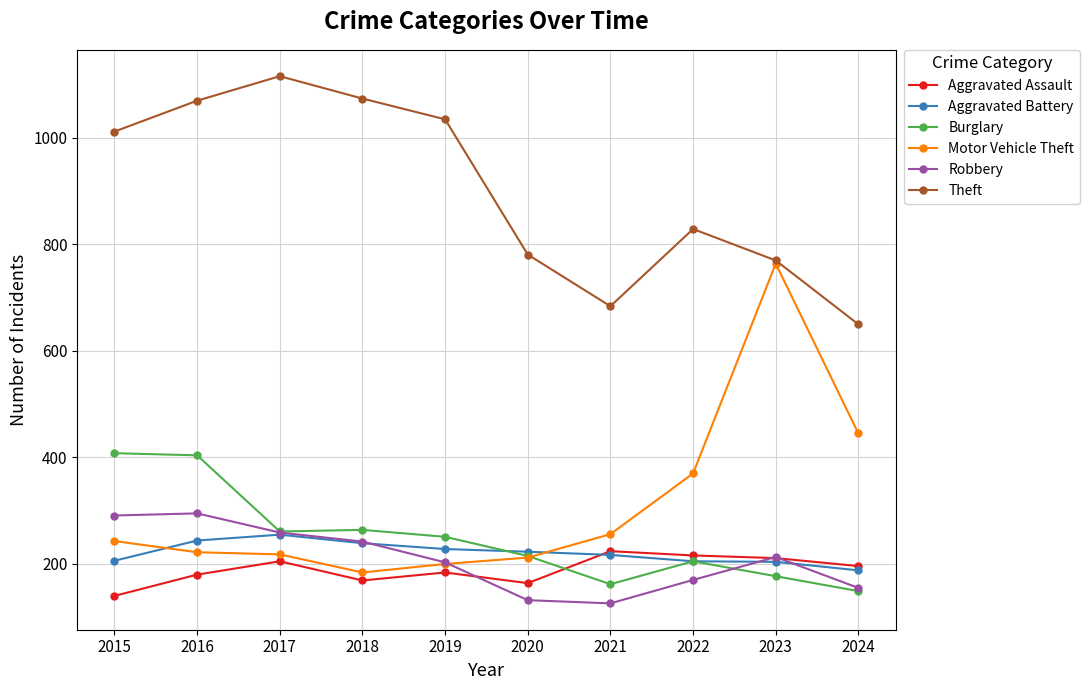

What is the smallest value displayed?

126